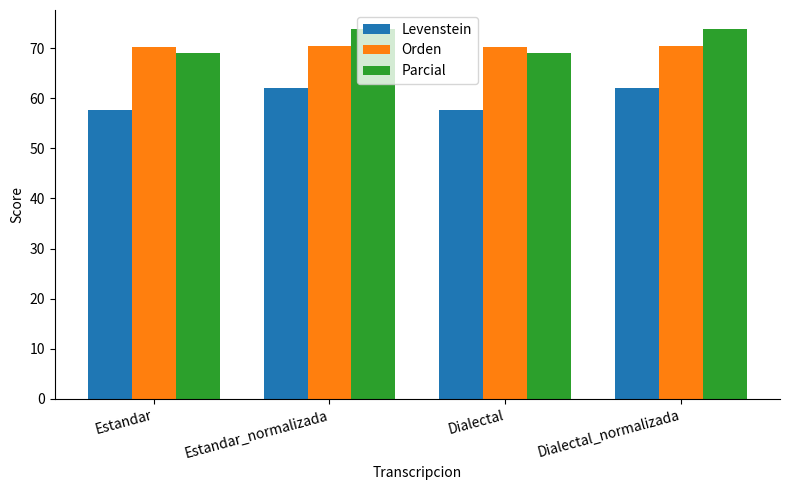

List the series in order of their peak value, highest first.

Parcial, Orden, Levenstein